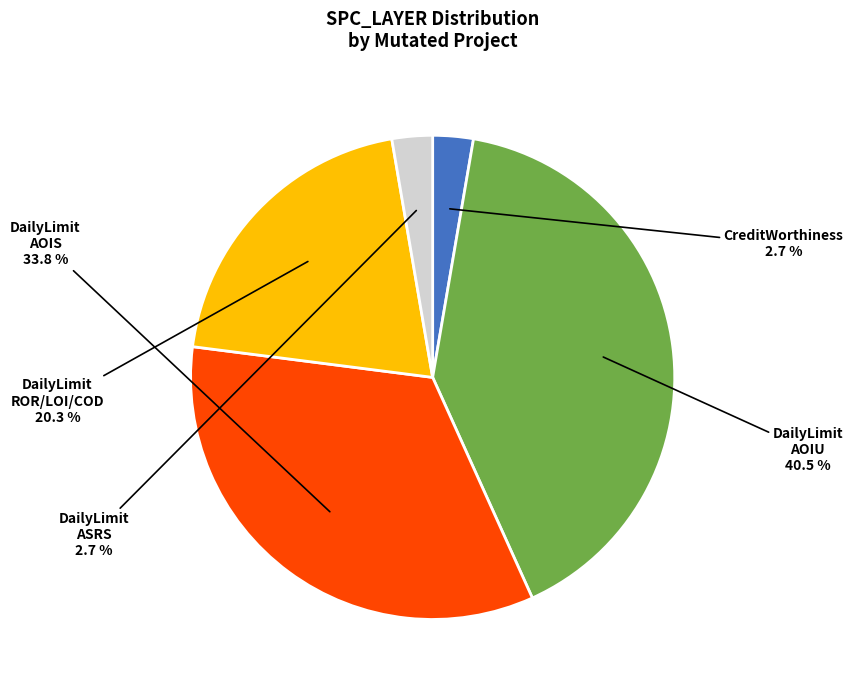

Is there any slice that represents more than half of the pie?

No